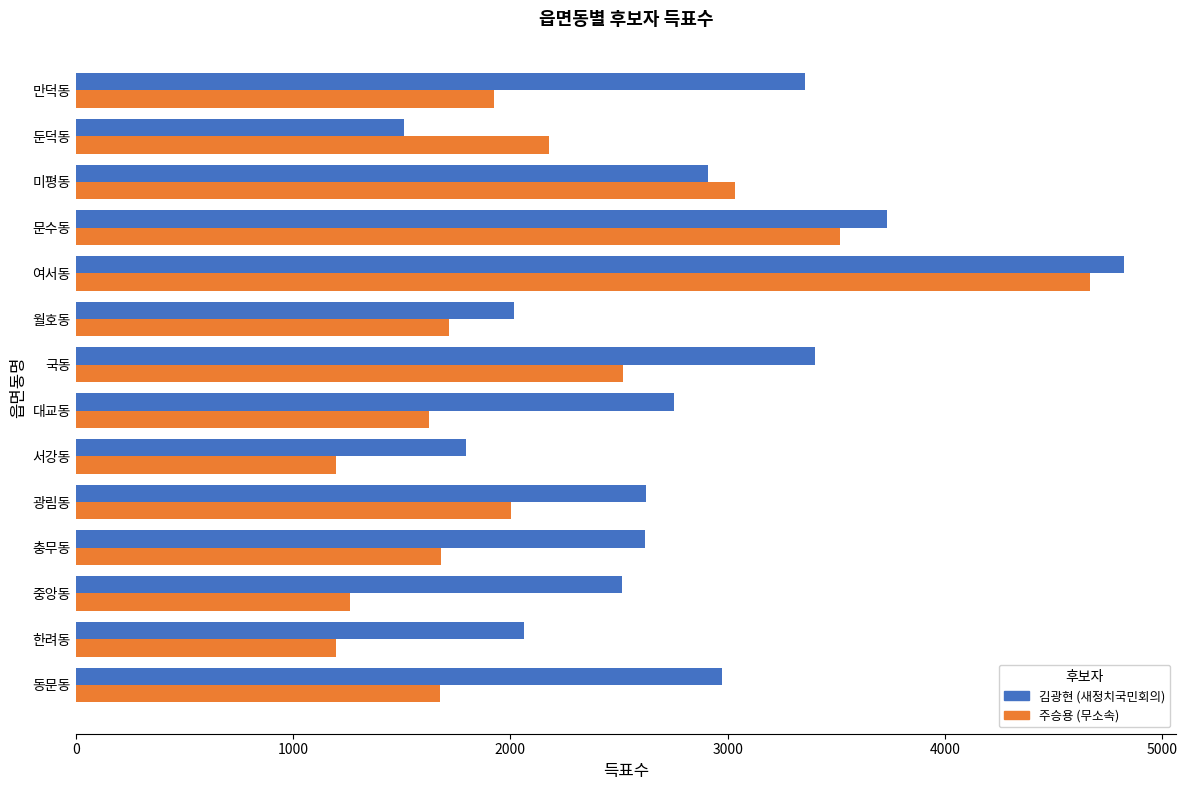

Is it true that 김광현 (새정치국민회의) equals 2908 at 미평동?

True